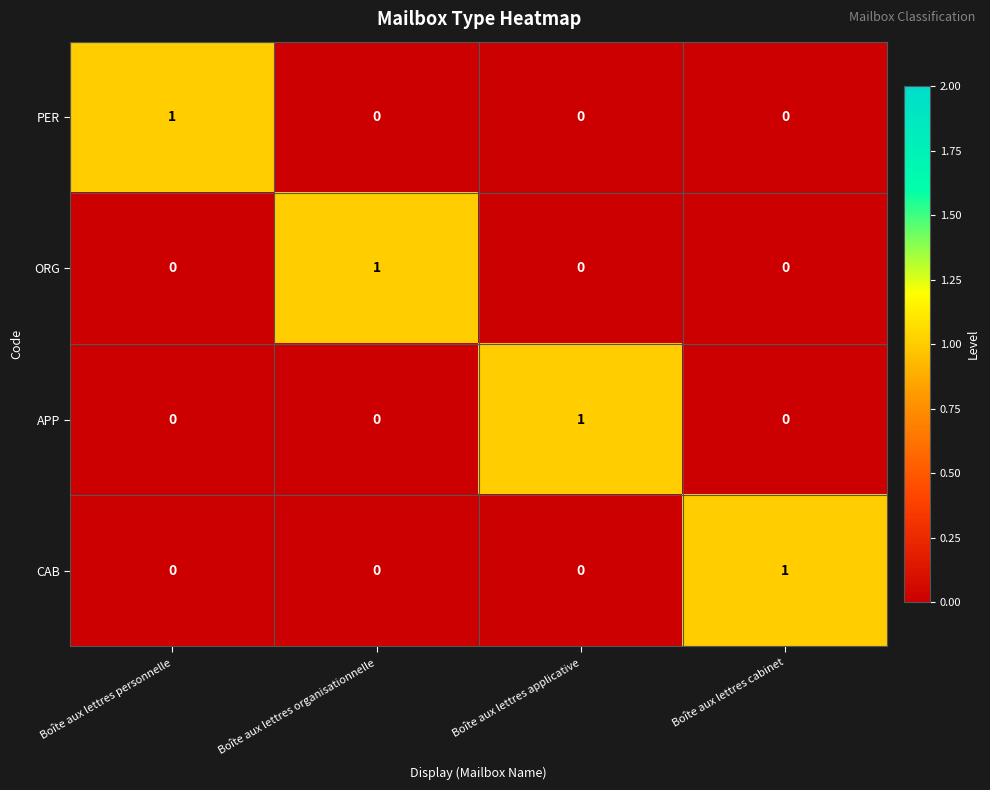

What is the spread (max minus min) of values at Boîte aux lettres cabinet?

1